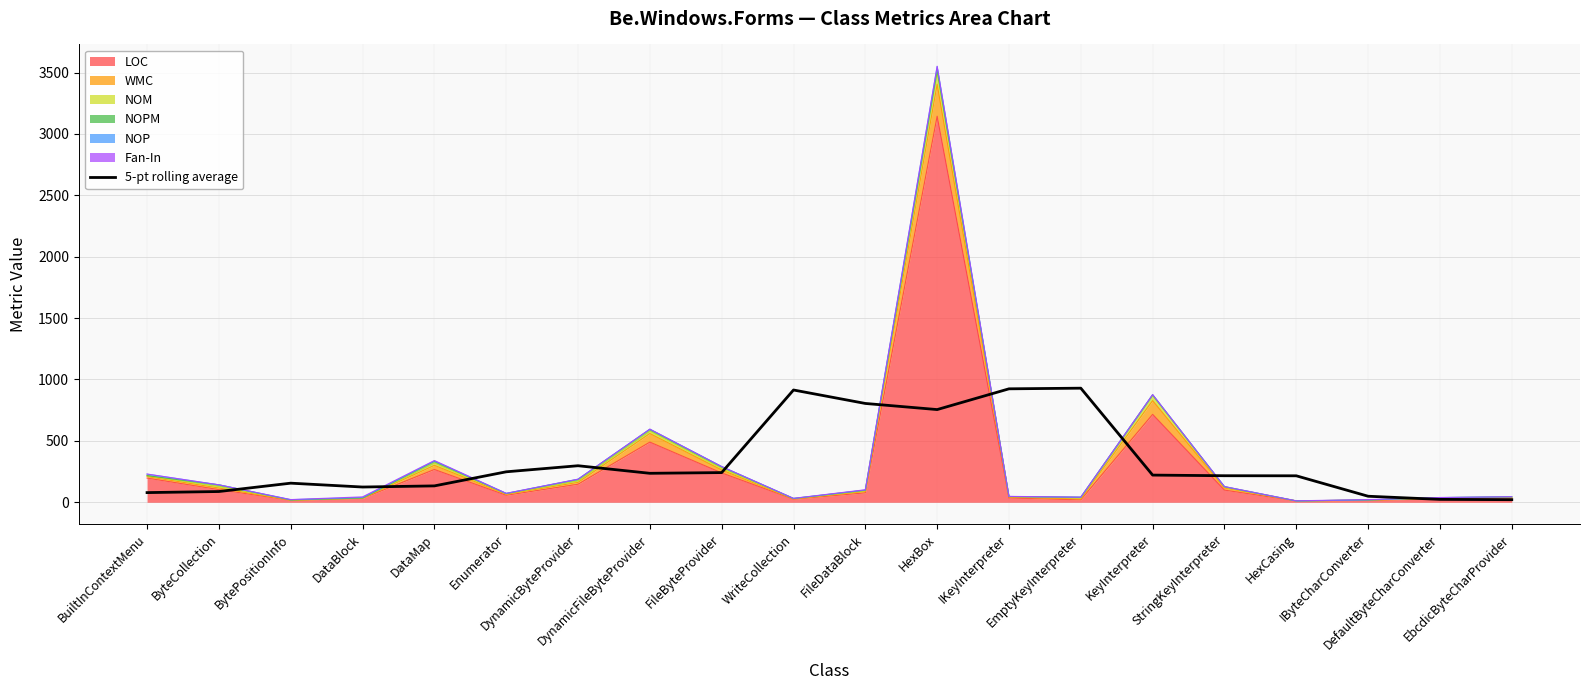

Read the value at DefaultByteCharConverter.

23.6